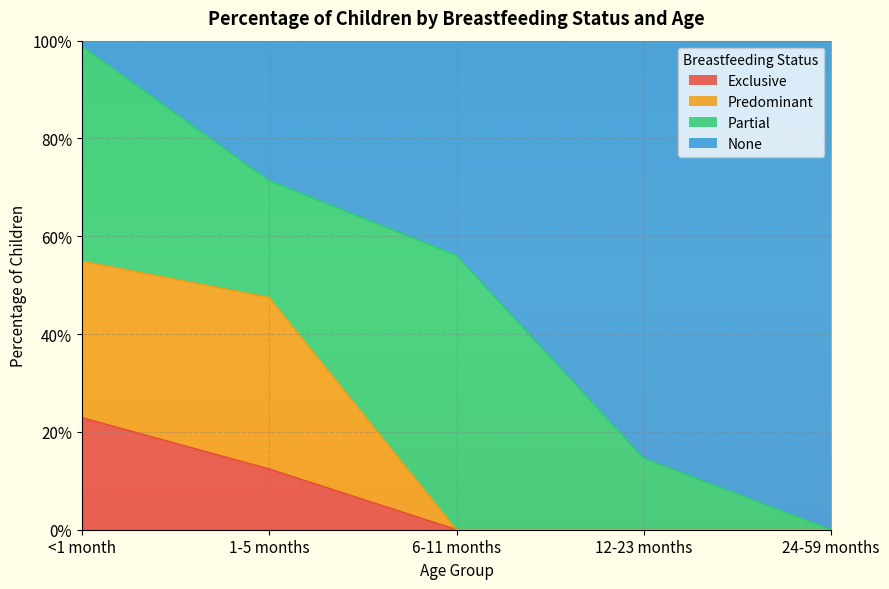

Where is Predominant nearest to the value 0?

6-11 months